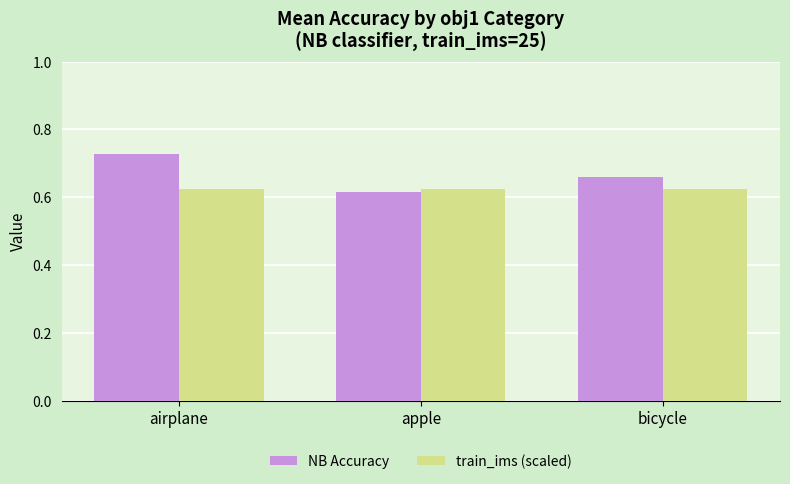

At which label does NB Accuracy reach its minimum?

apple